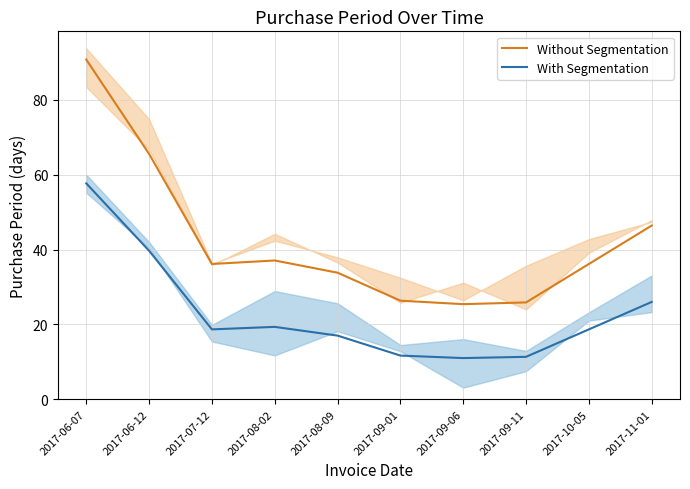

Which label corresponds to the largest value in the chart?

2017-06-07